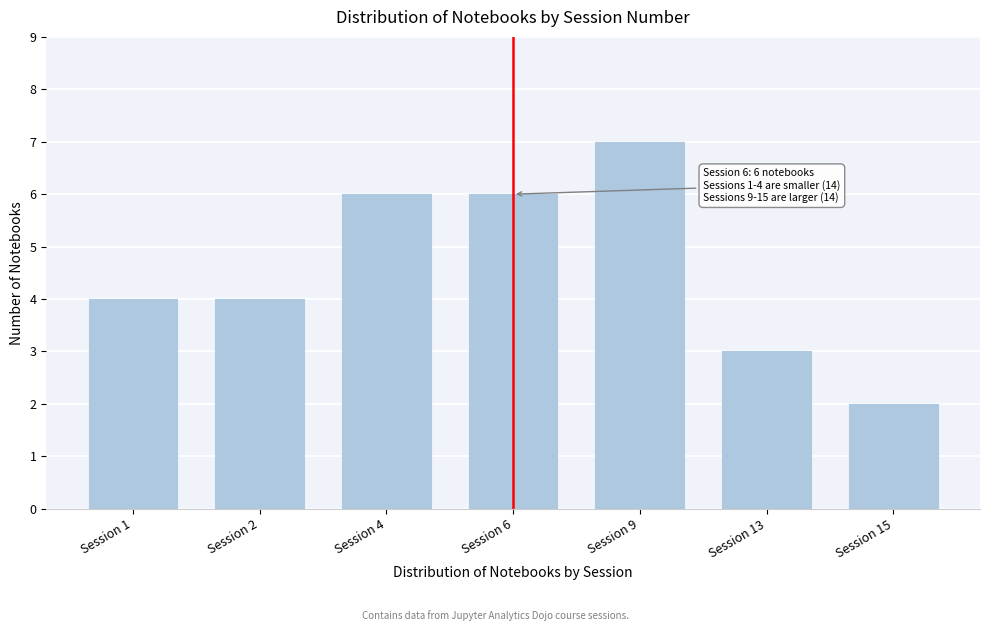

Reading left to right, list all the values displayed in this chart.

Session 1=4	Session 2=4	Session 4=6	Session 6=6	Session 9=7	Session 13=3	Session 15=2